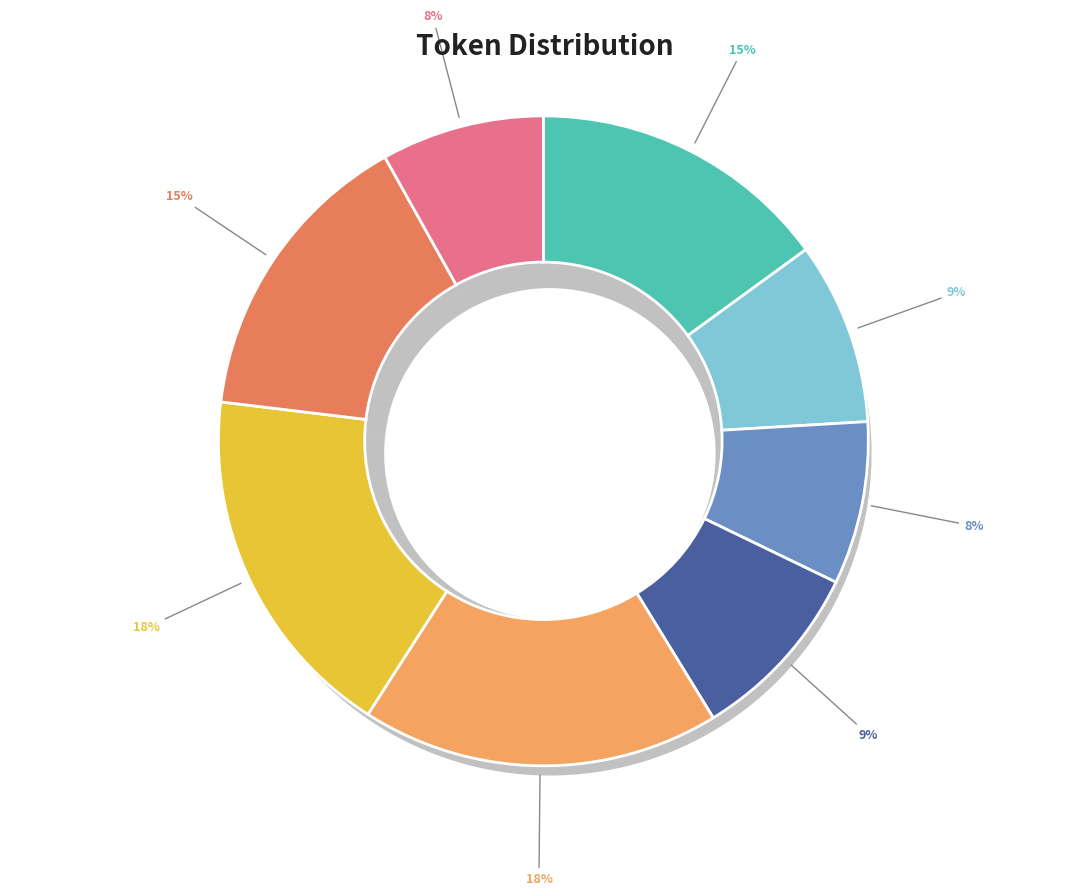

To the nearest percent, what percentage of the pie is 夜宿功德寺次宗贤二首 其二?

8%